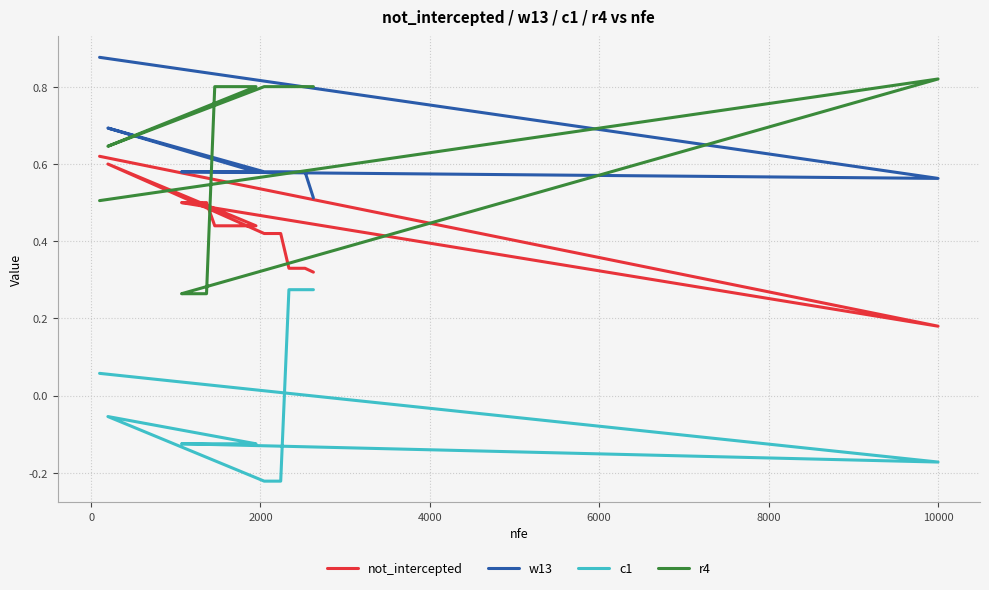

What is the difference between the maximum and minimum values in the r4 series?

0.6